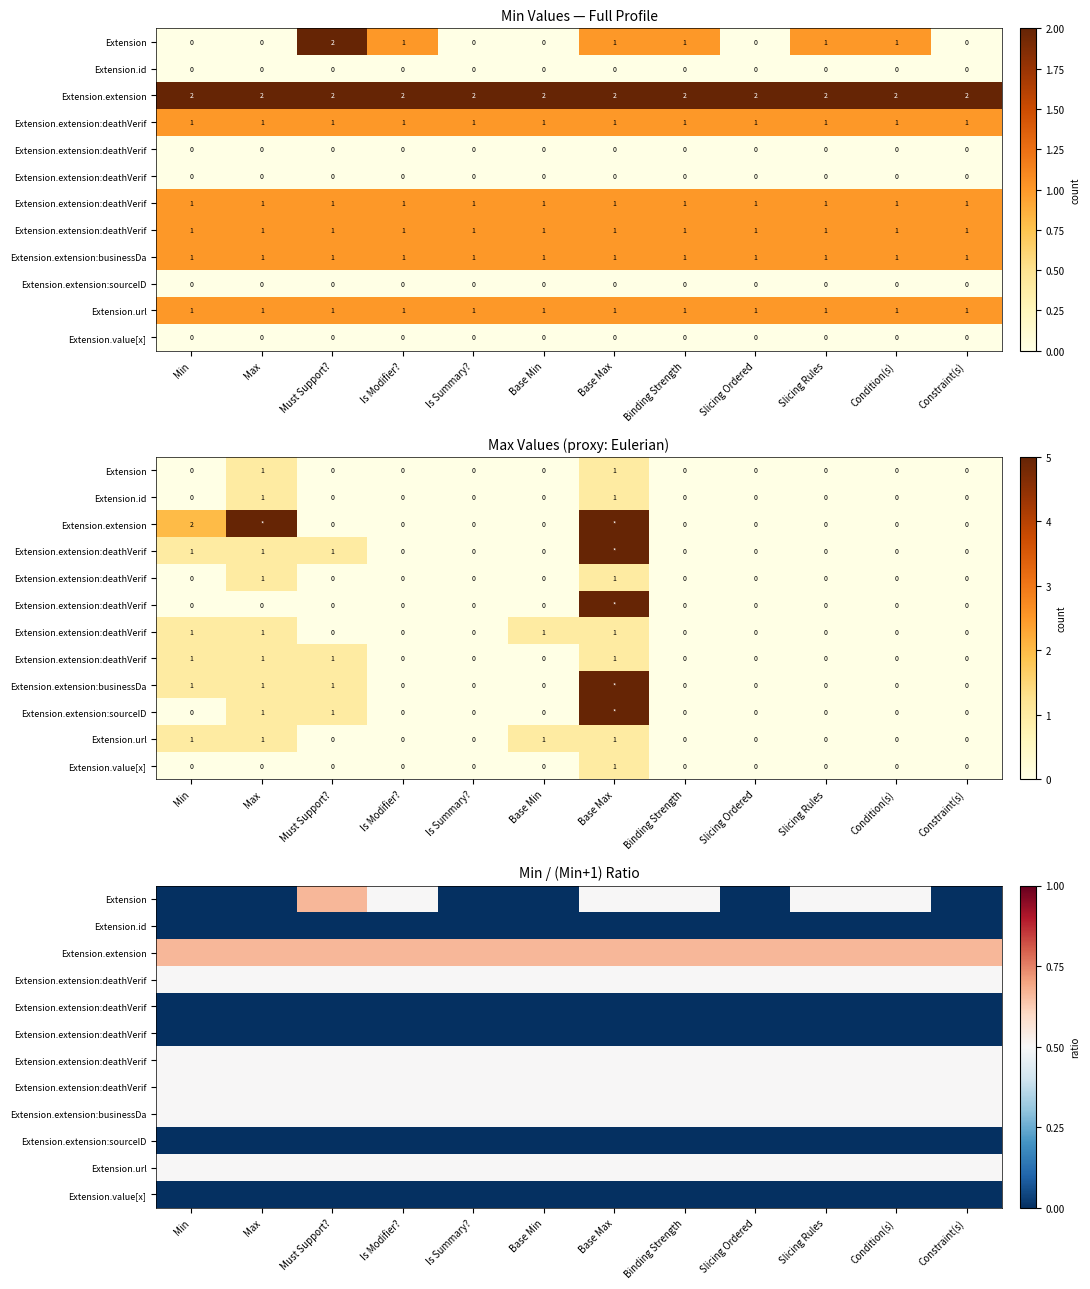

What is the difference between the highest and lowest values at Base Min?

0.7